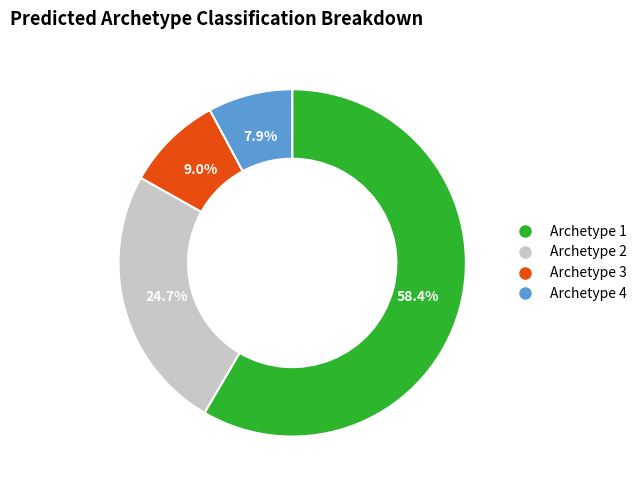

Is there any slice that represents more than half of the pie?

Yes